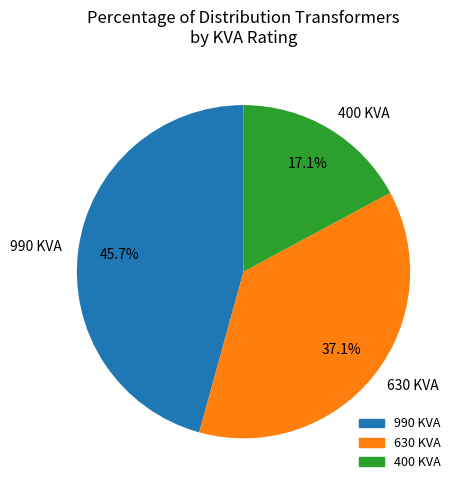

Which category has the smallest portion of the pie?

400 KVA